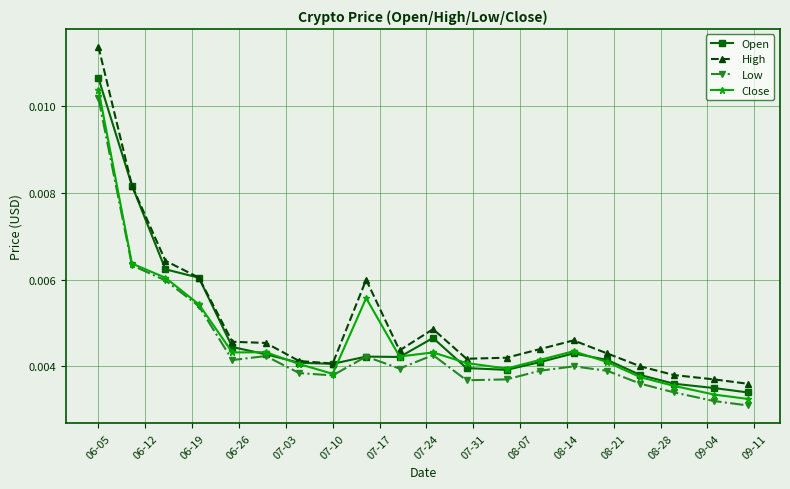

Which series has the largest range (max minus min)?

High